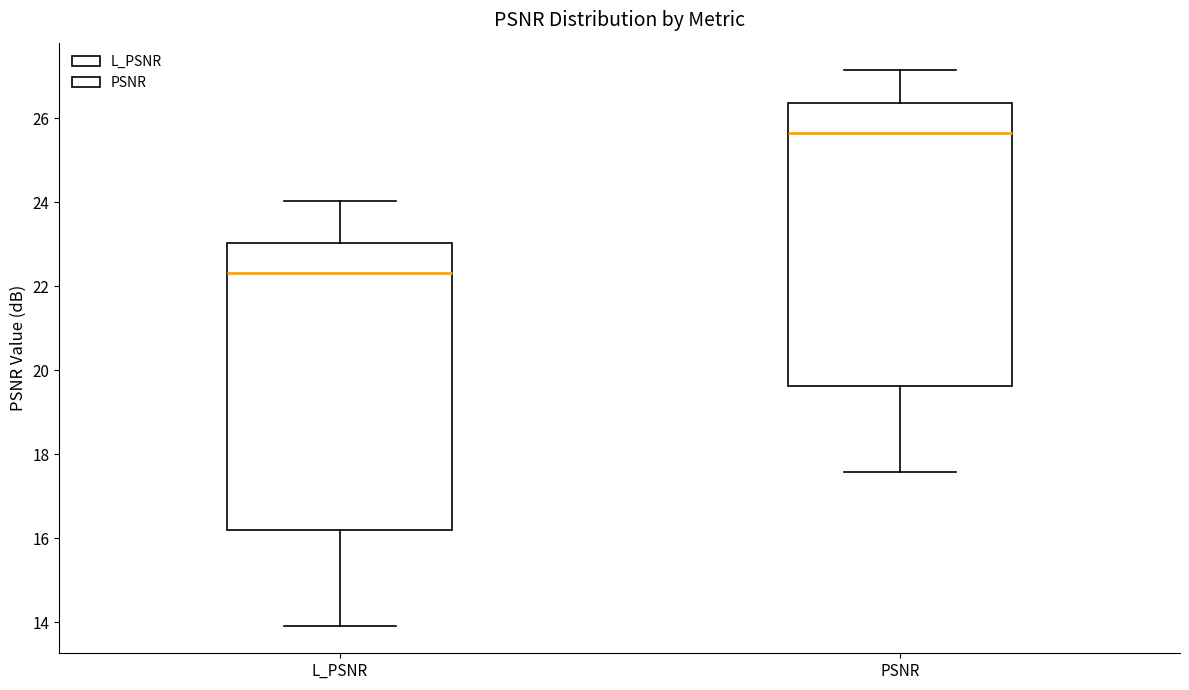

Which box's median line is the highest?

PSNR